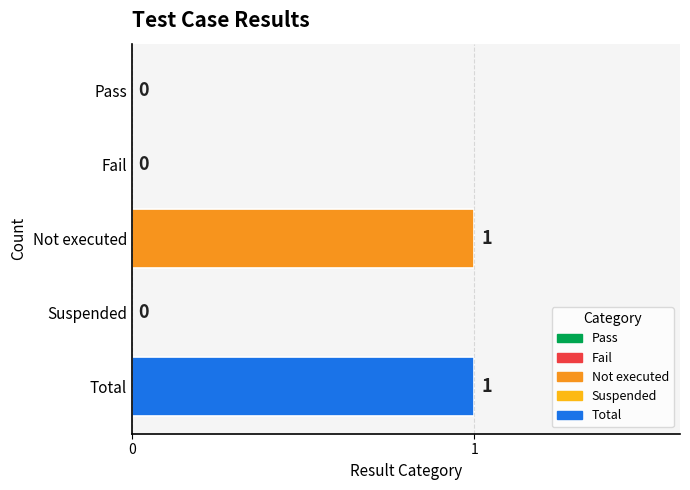

The value at Suspended is 0. True or false?

True